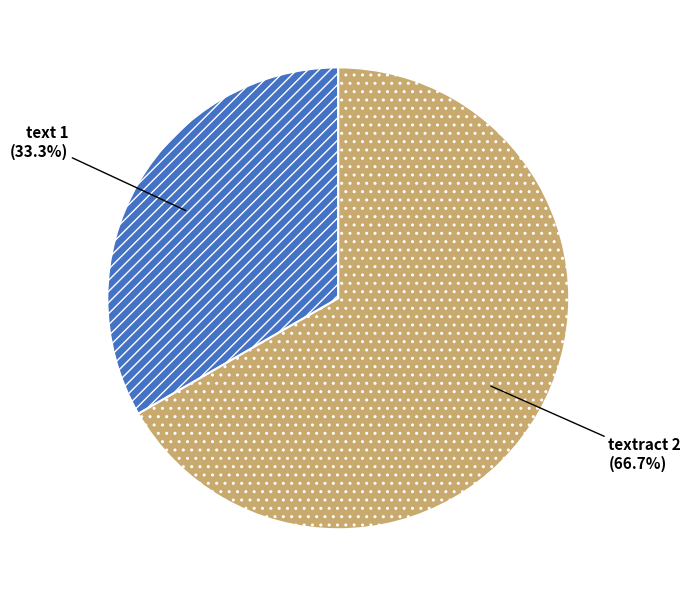

Rank the categories by value from highest to lowest.

textract, text